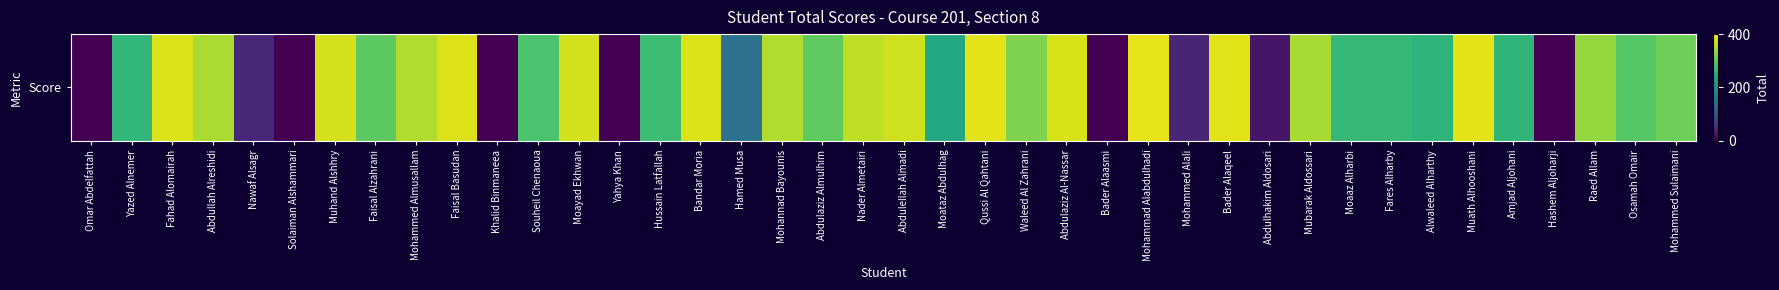

What is the change in value from Mohammed Alali to Hashem Aljoharji?

-43